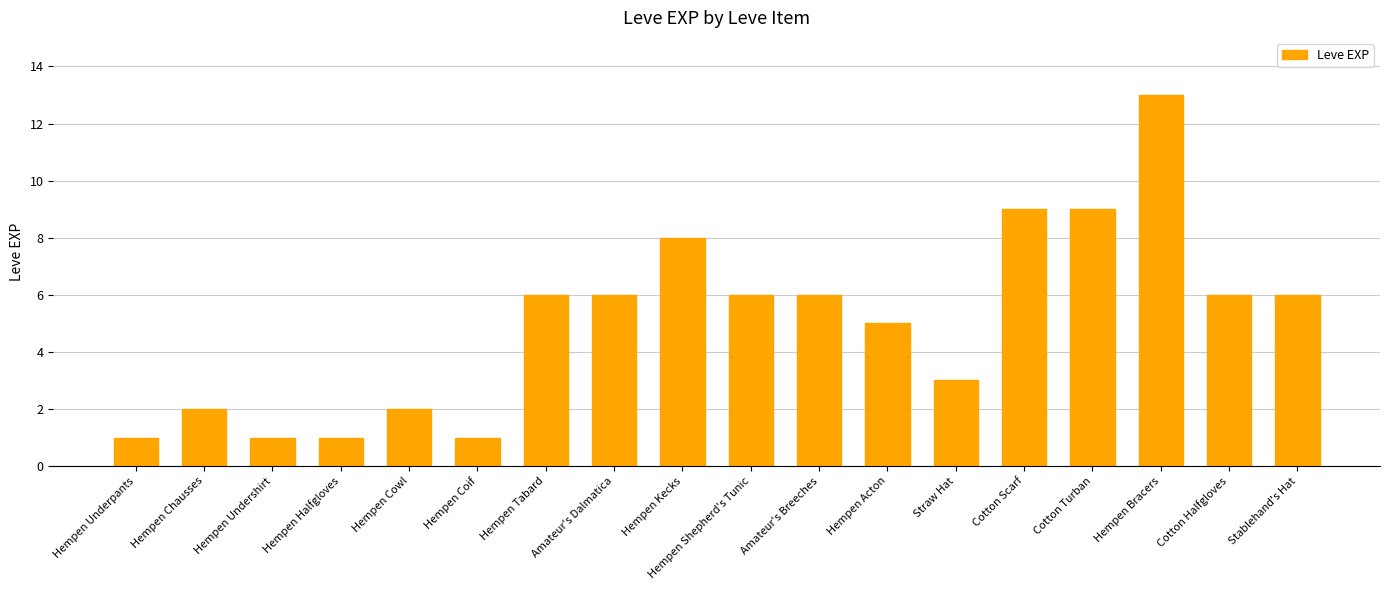

What is the difference between the values at Hempen Bracers and Hempen Kecks?

5